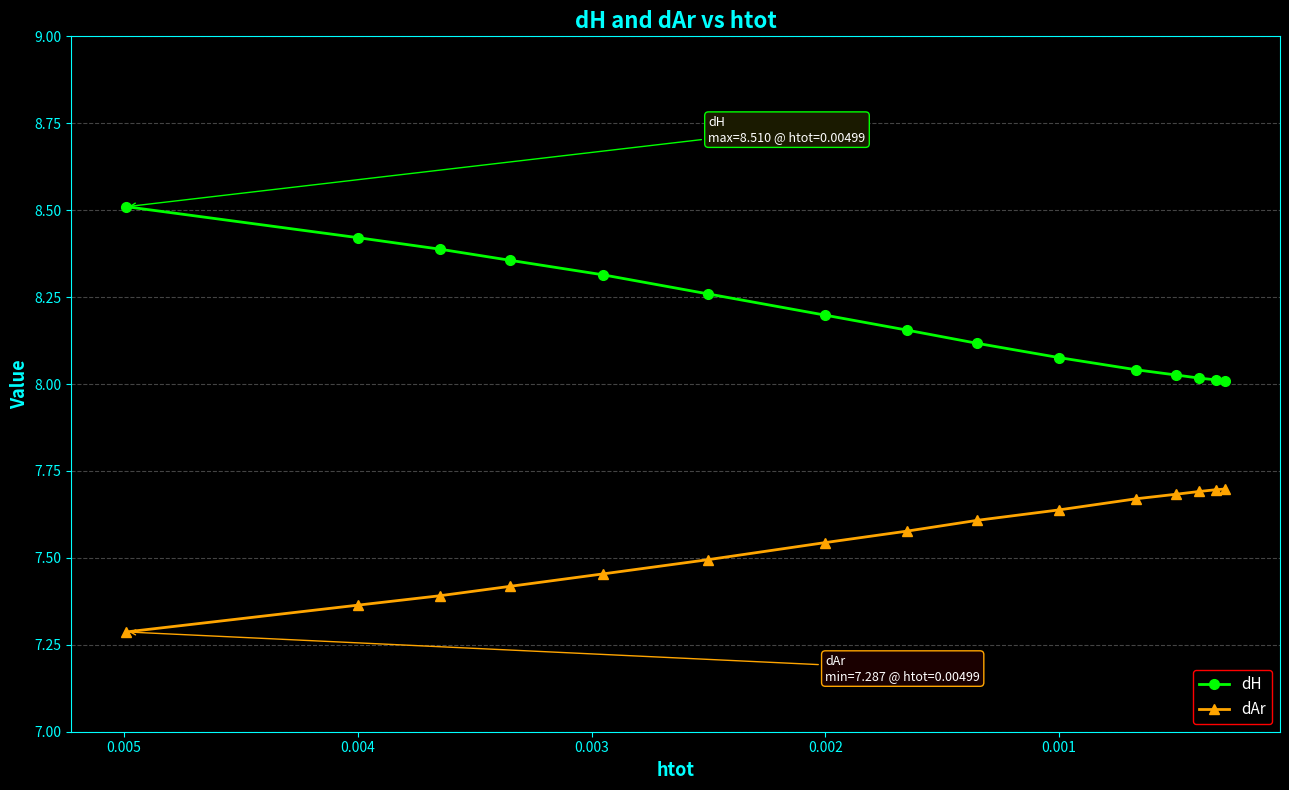

True or false: dAr has a value of 13.3 at 12.

False